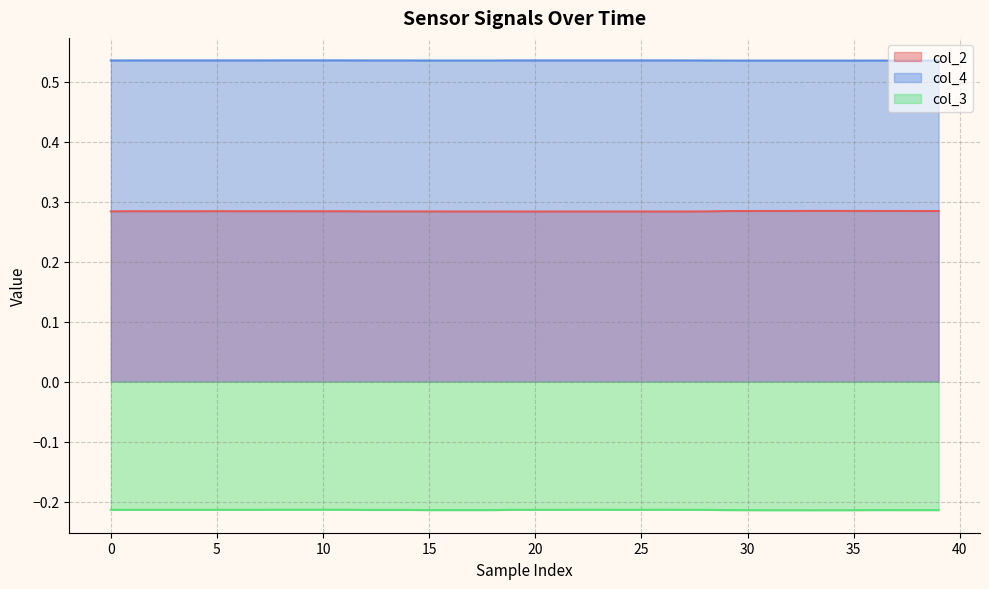

True or false: col_2 and col_3 intersect in this chart.

False